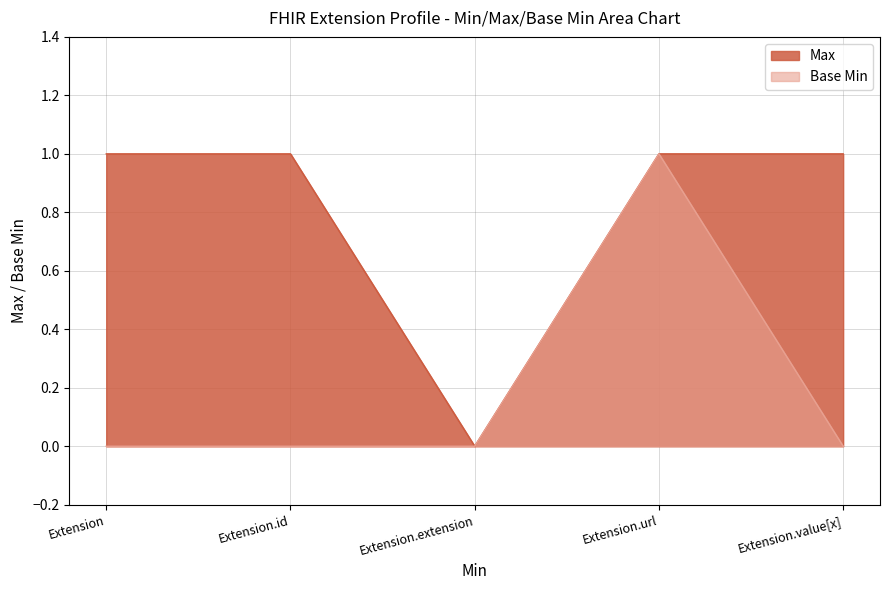

True or false: Base Min and Max cross at least once.

False